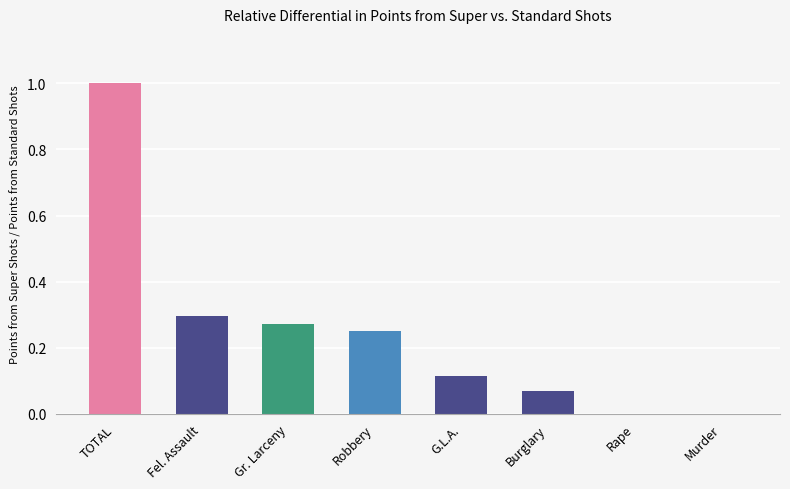

Is it true that the value at TOTAL is 1.0?

True